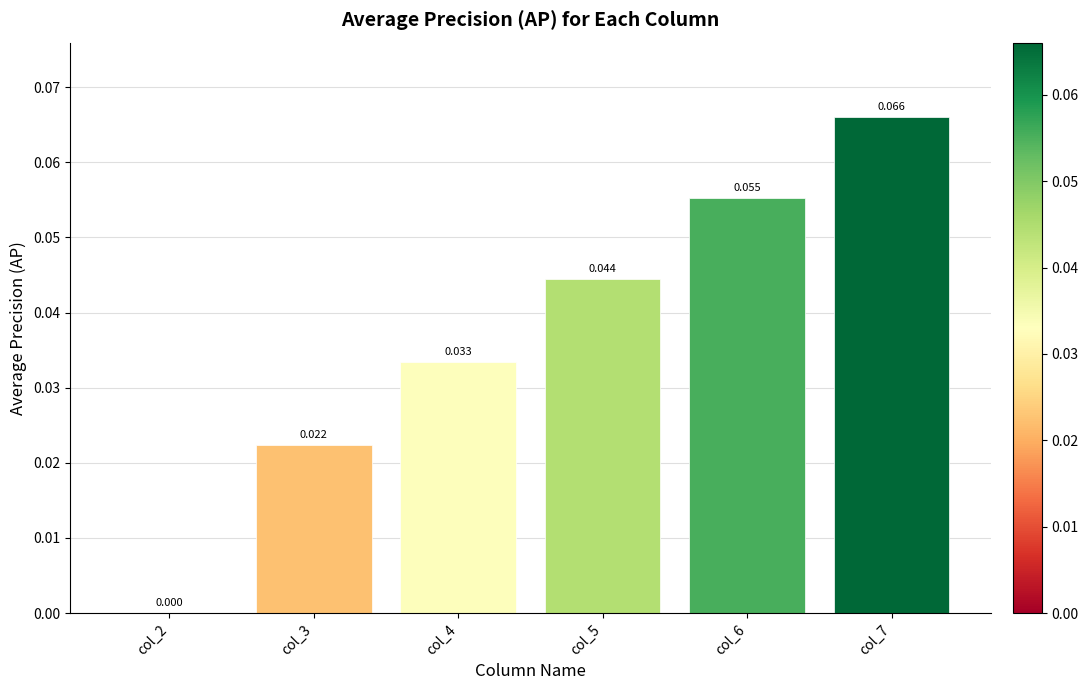

What is the sum of all values?

0.2